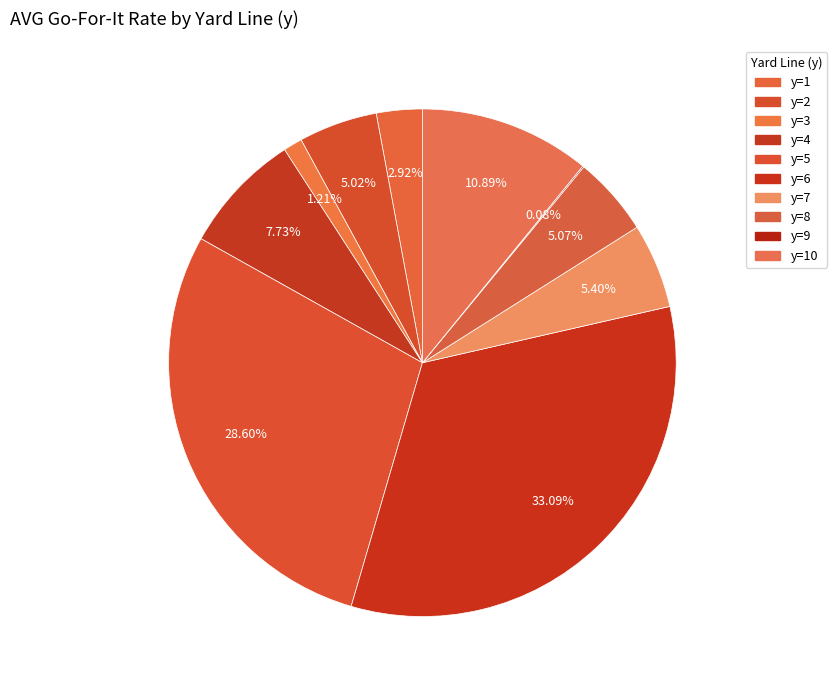

How many slices are in this pie chart?

10